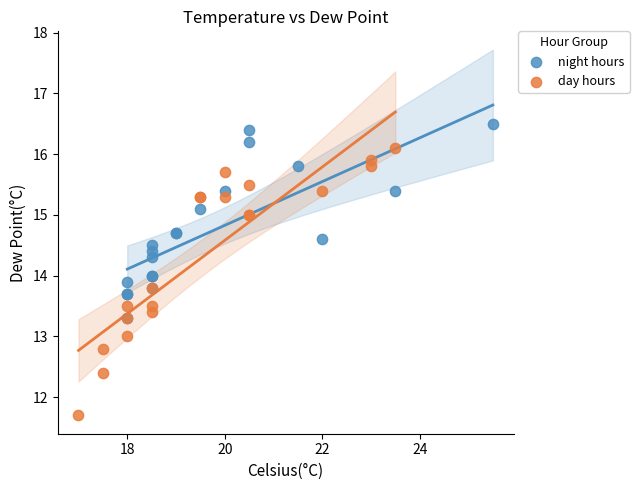

Which series reaches the maximum Y coordinate?

night hours